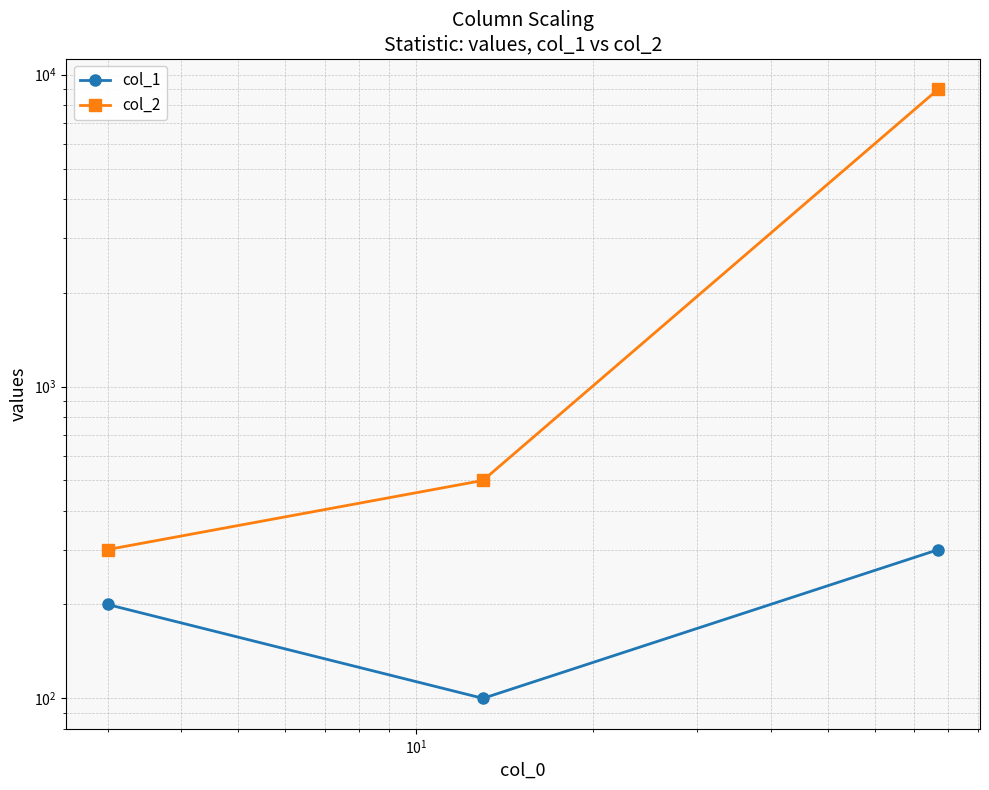

What are all the series names shown in the legend?

col_1, col_2